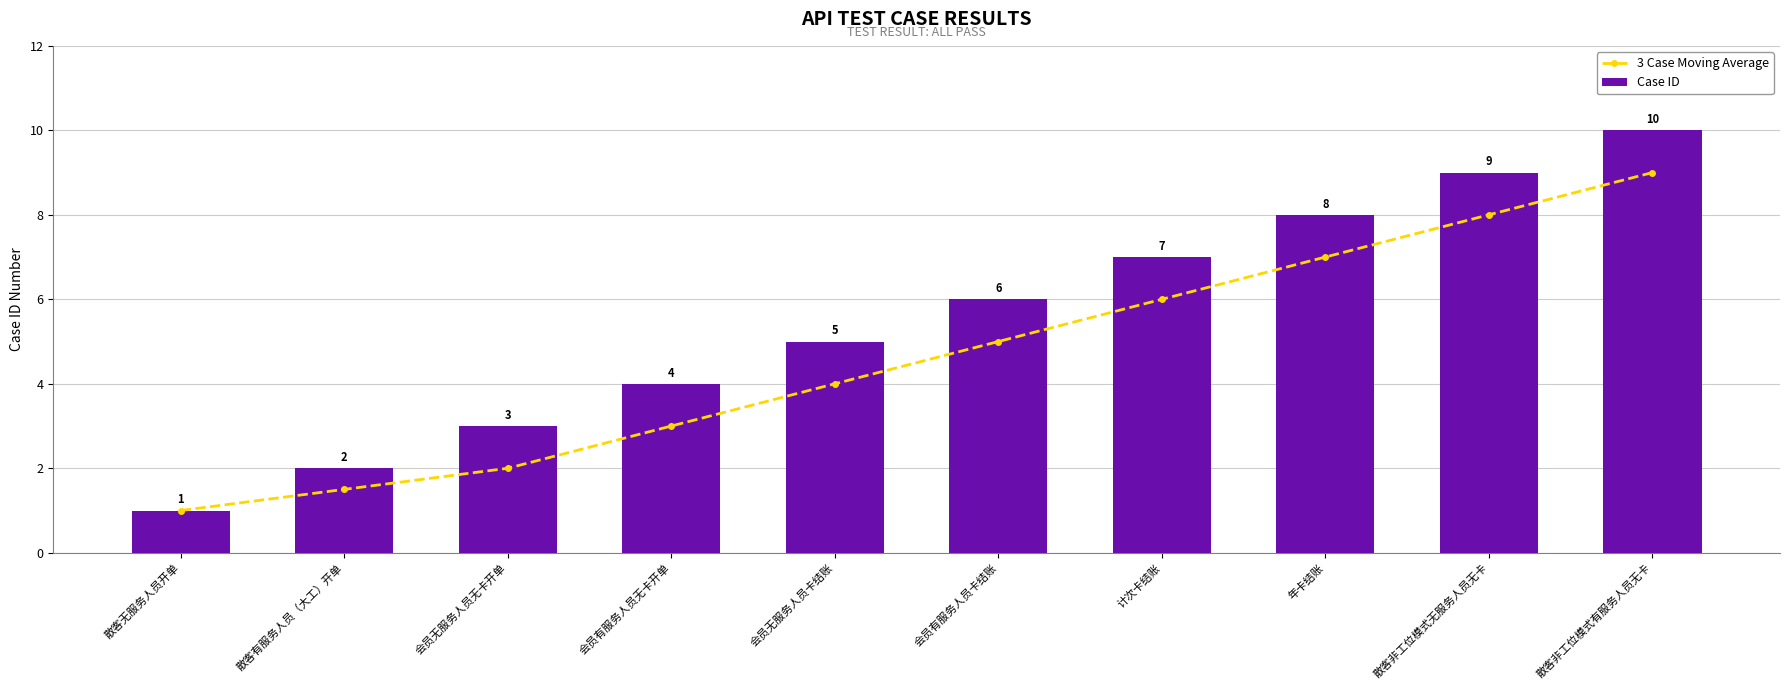

What is the total value across all series at 散客非工位模式有服务人员无卡?

19.0